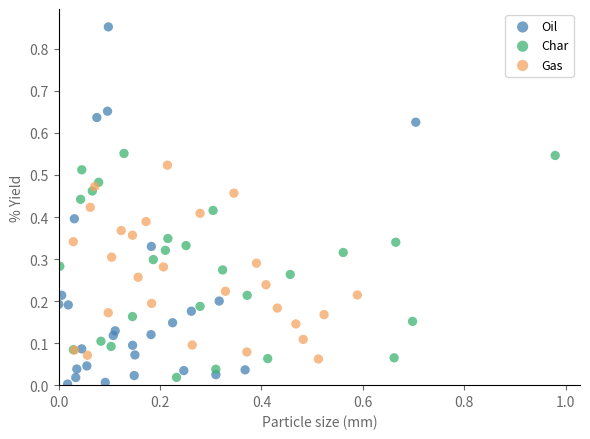

What are all the series names shown in the legend?

Oil, Char, Gas